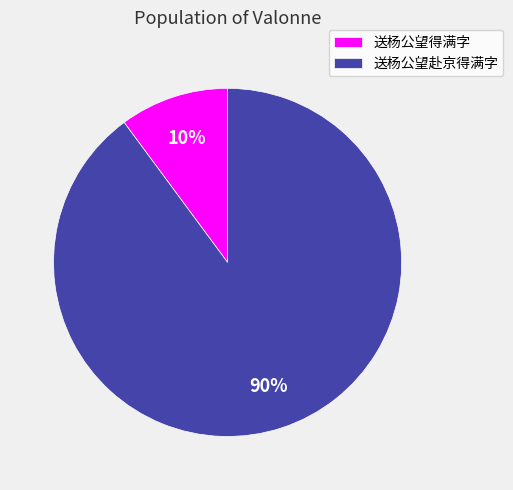

How many slices are in this pie chart?

2